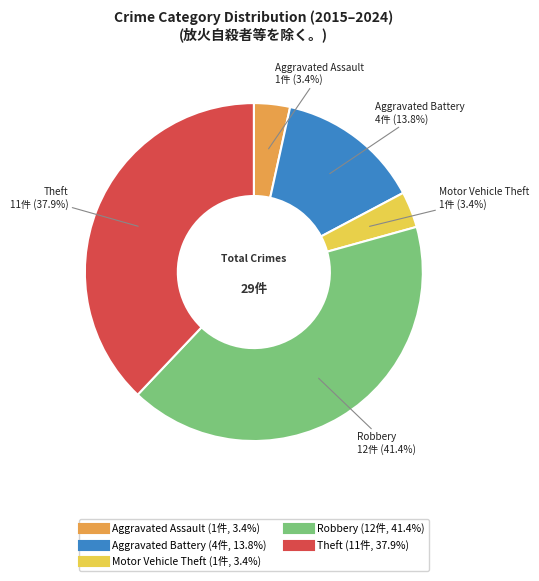

Which slice is the largest?

Robbery